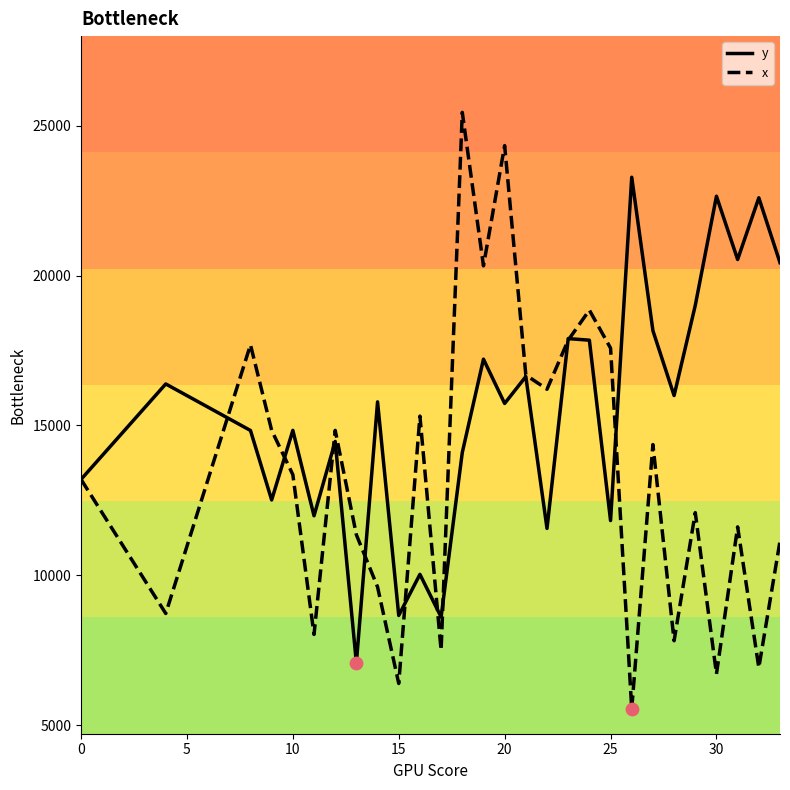

Which series has the largest total across all categories?

y